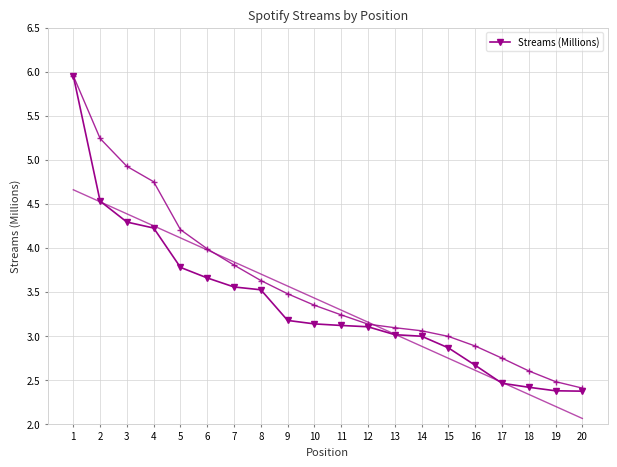

What is the difference between the second highest and minimum values?

2.2